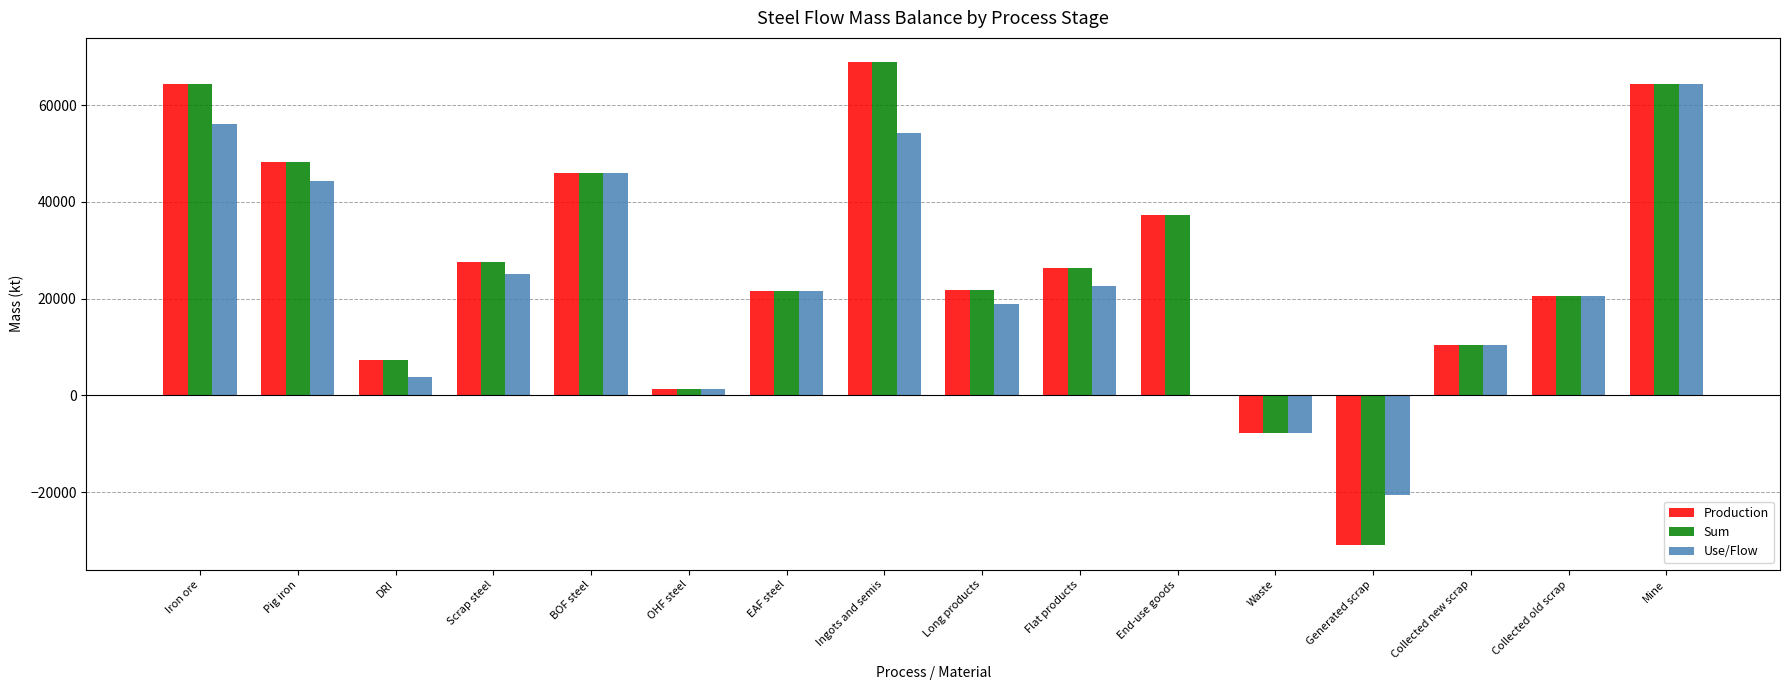

Is the value of Production at EAF steel greater than the value of Use/Flow at Mine?

No